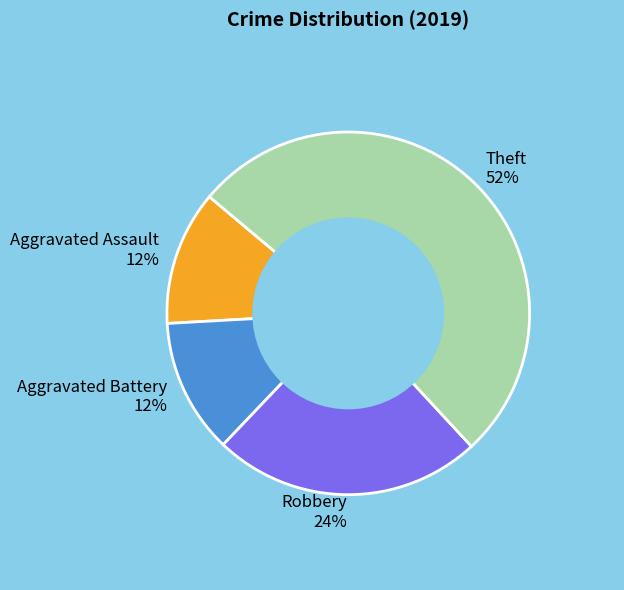

To the nearest percent, what portion does Aggravated Battery represent?

12%